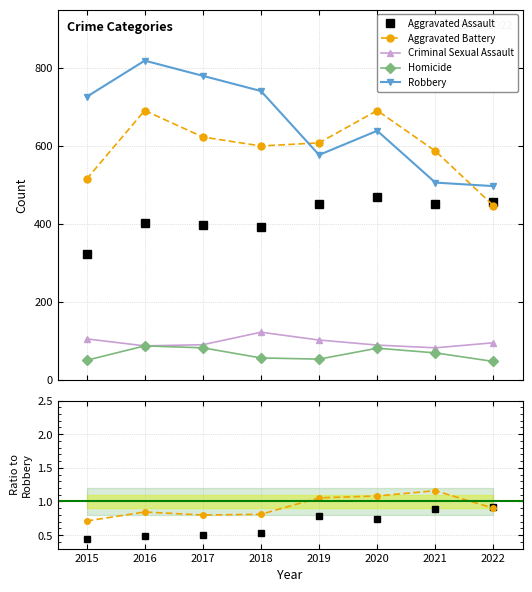

What is the average value of the Homicide series?

66